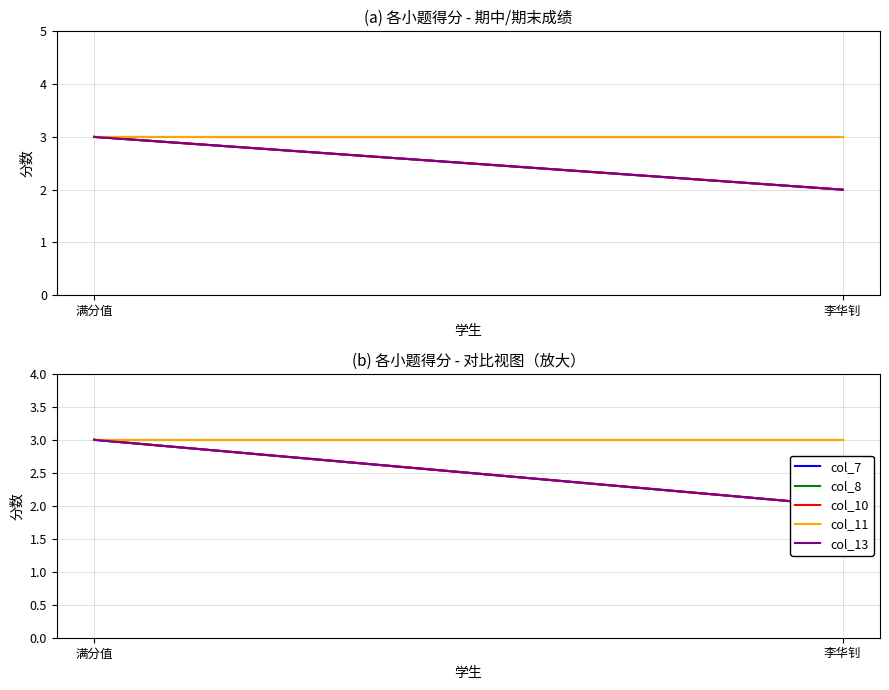

What is the difference between the maximum and minimum values in the col_13 series?

1